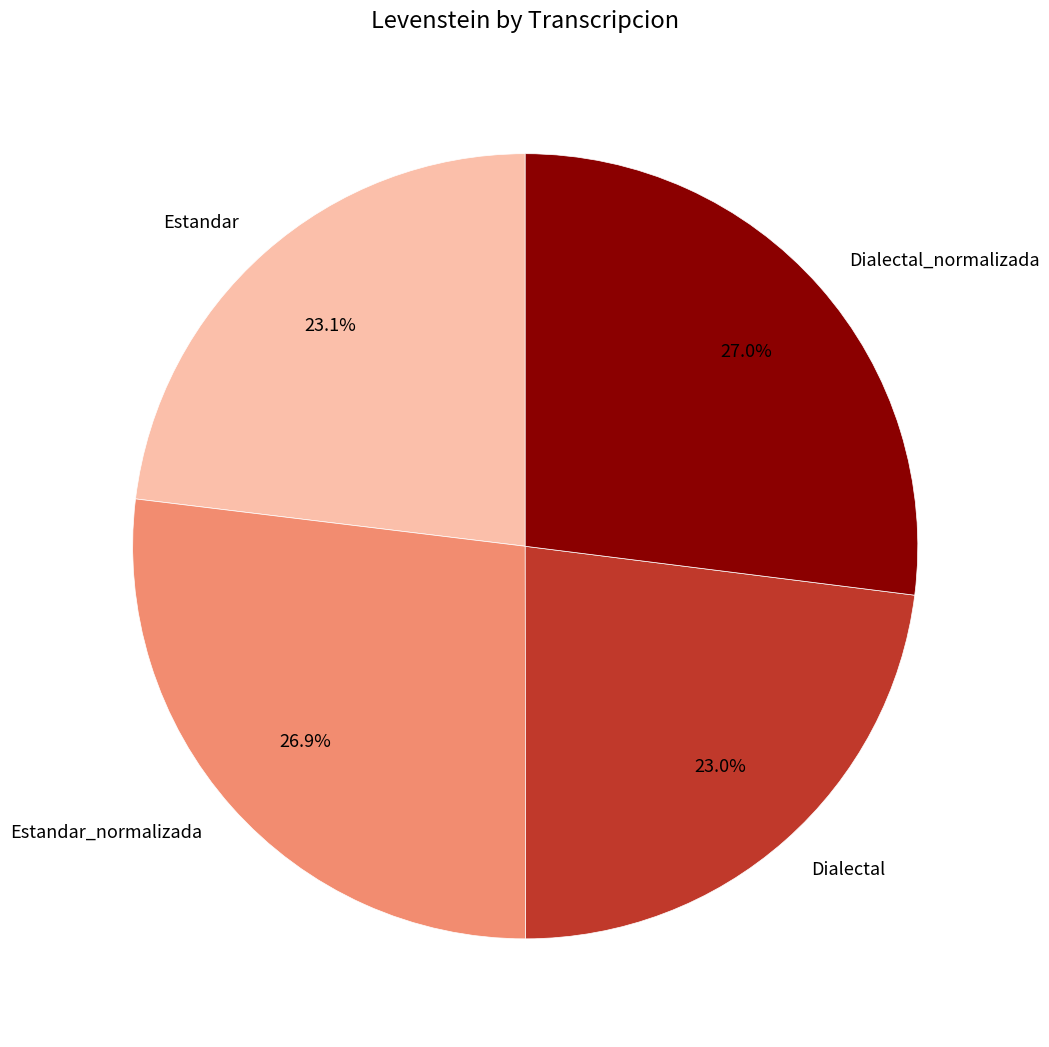

Does Estandar_normalizada account for over 50% of the chart?

No